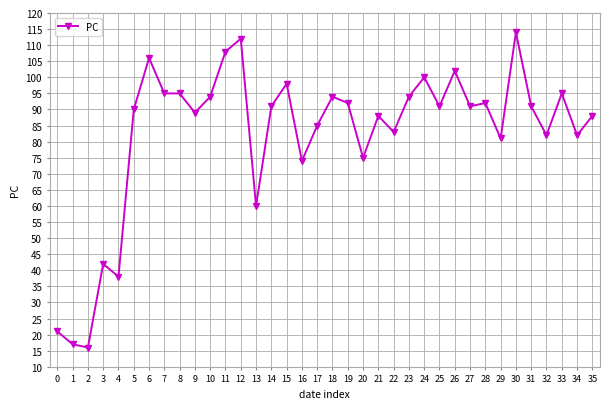

Which has a higher value, 18 or 35?

18